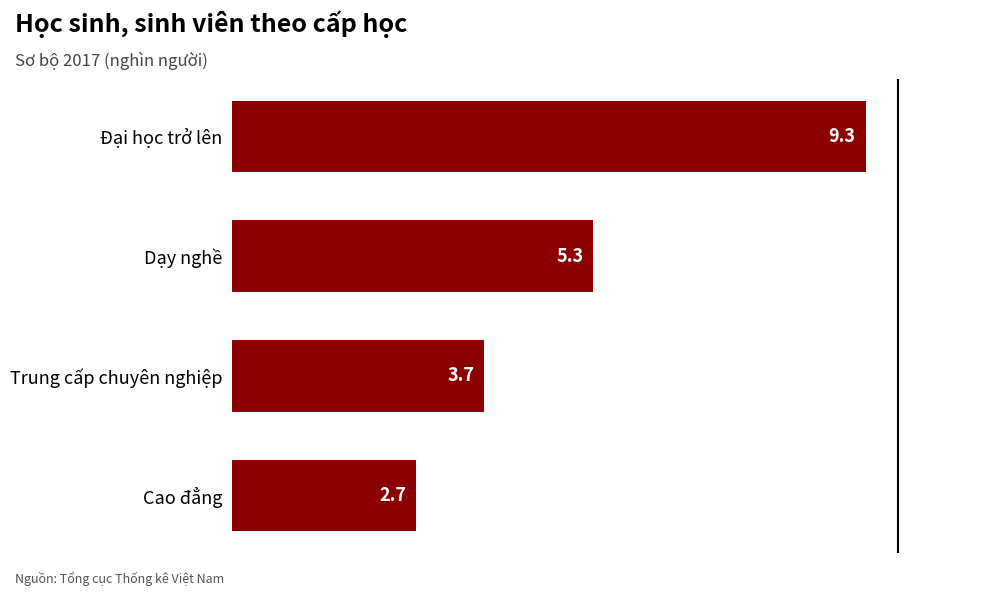

What is the maximum value shown in the chart?

9.3